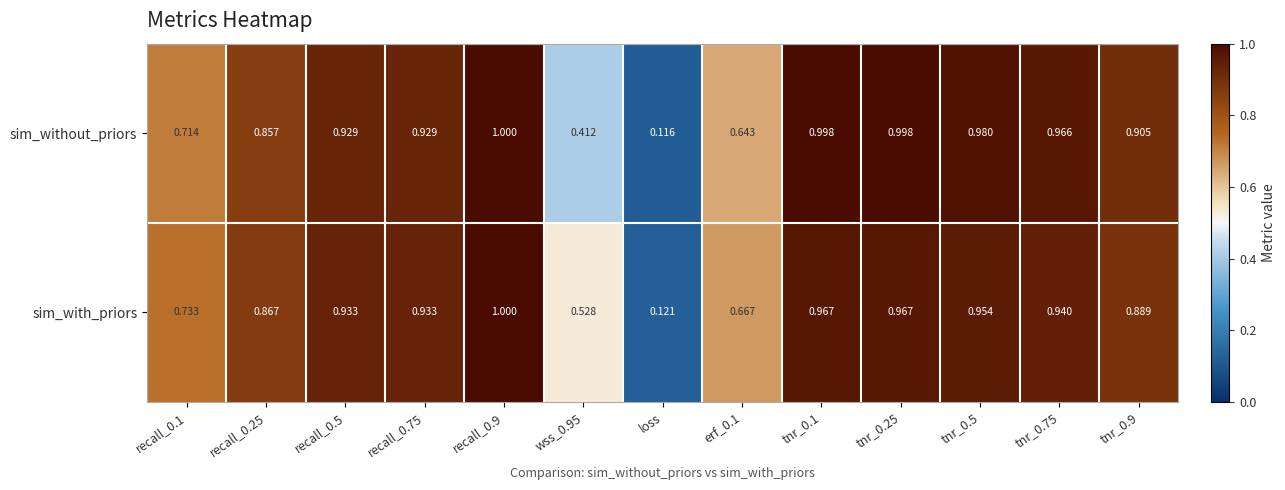

Which series changed the most between tnr_0.1 and tnr_0.9?

sim_without_priors